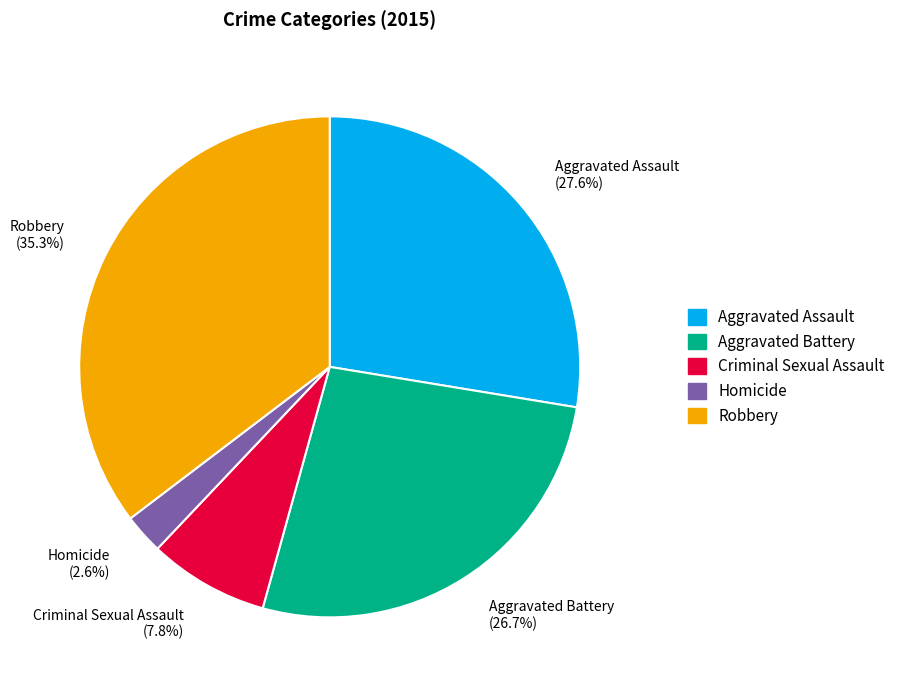

To the nearest percent, what is the difference between the Aggravated Battery and Homicide slice percentages?

24%